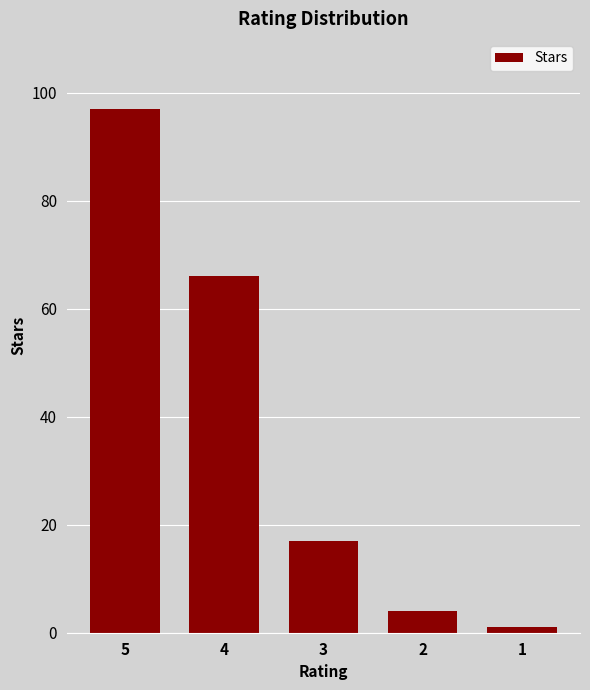

What is the change in value from 4 to 2?

-62